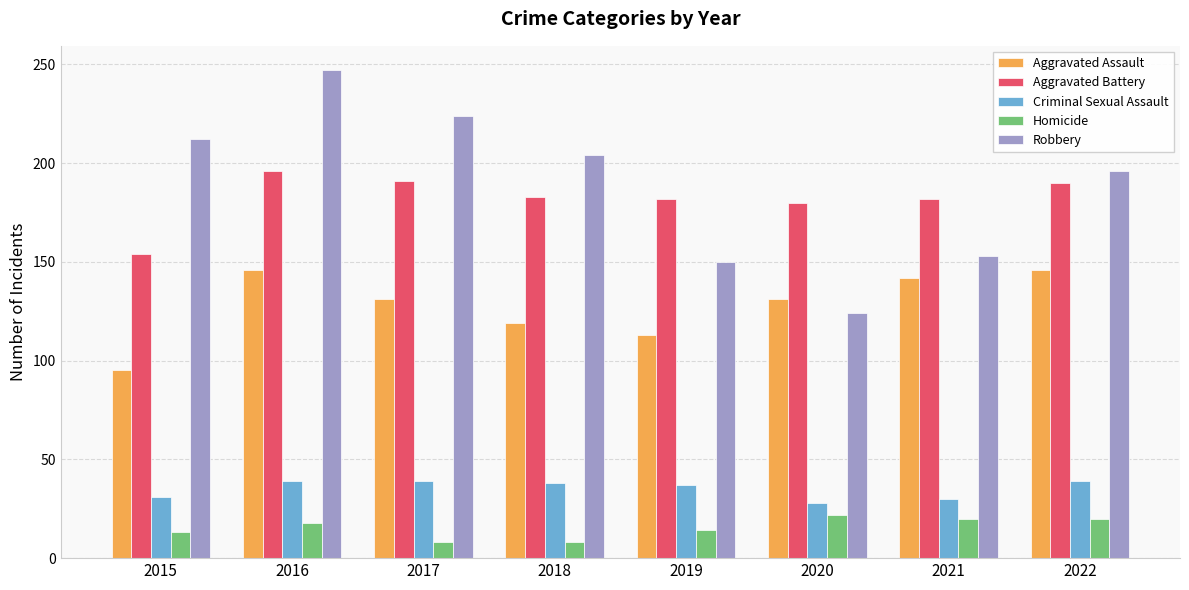

What is the value of the Aggravated Battery bar at the 8th from the left?

190